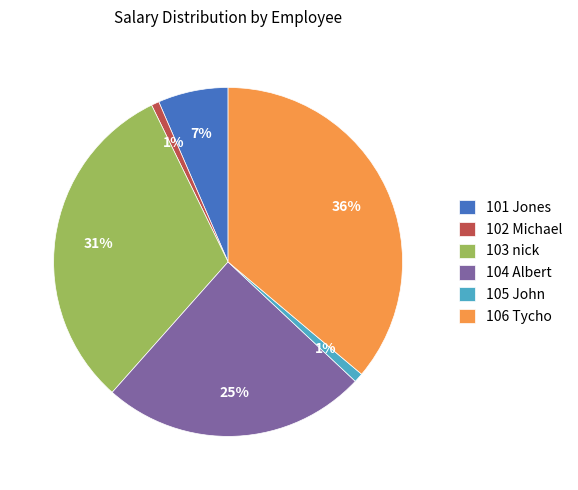

What percentage is the 106 Tycho slice, to the nearest percent?

36%